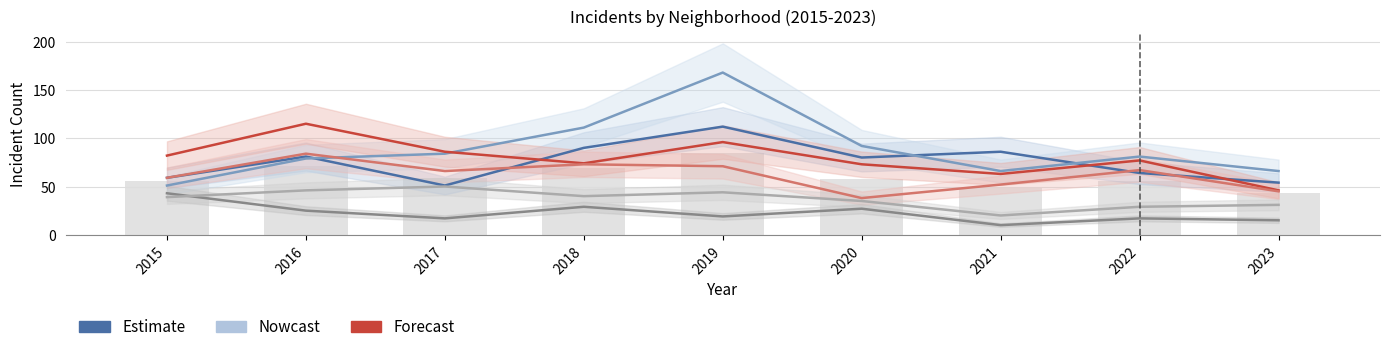

Is the value of Auburn Gresham at 2017 greater than the value of Chatham at 2018?

No